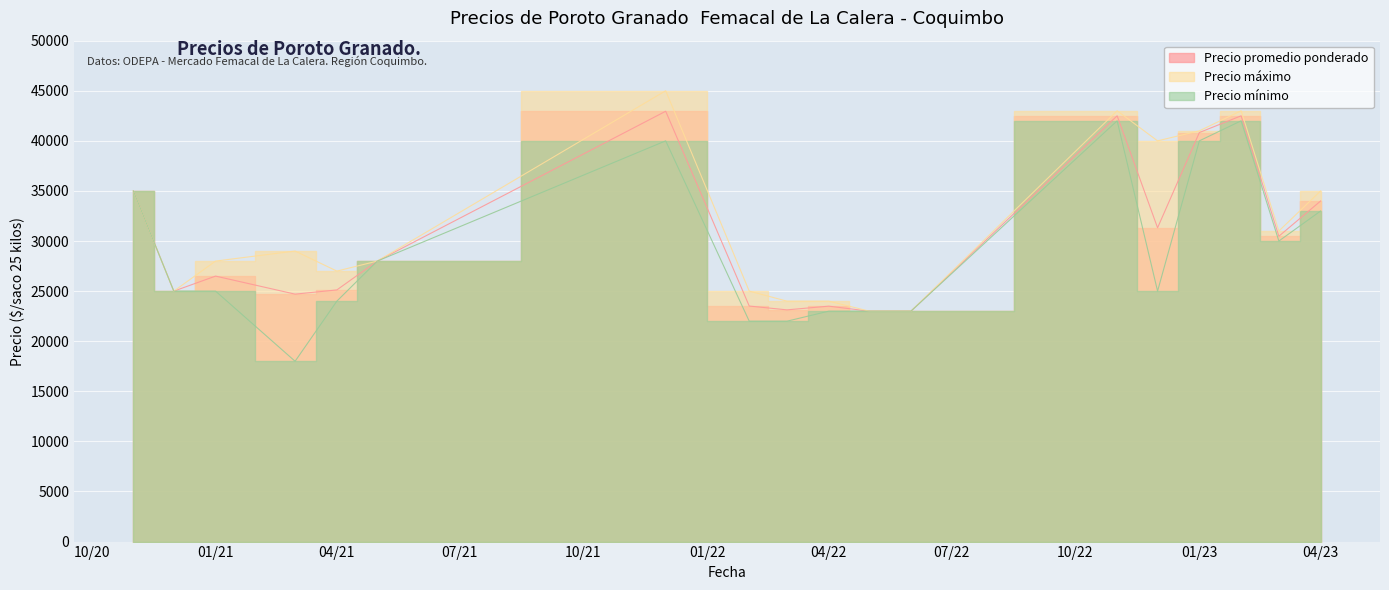

What is the approximate value of Precio promedio ponderado at 2021-03, to the nearest 10?

24700